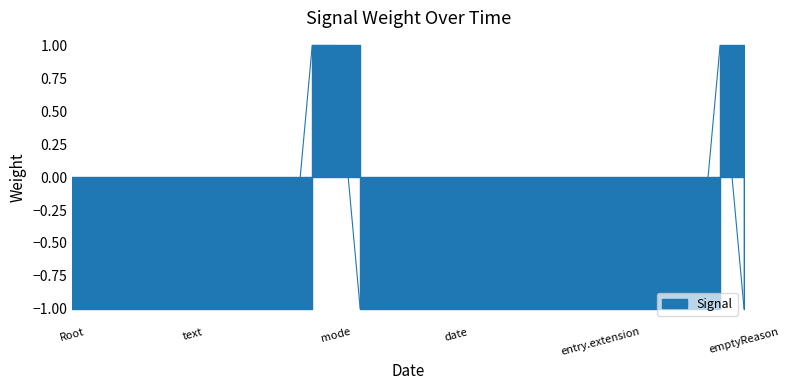

What is the greatest value displayed?

1